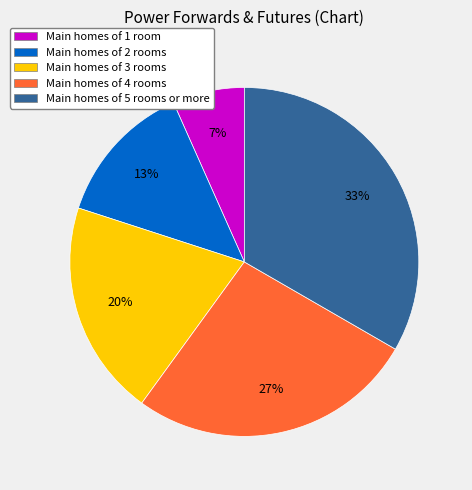

How many segments does this pie chart have?

5